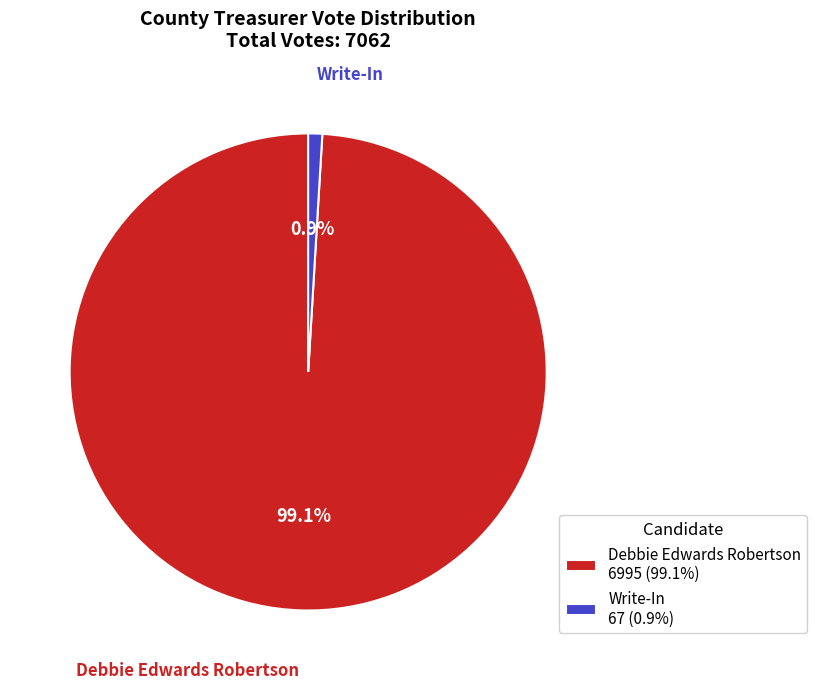

Do Write-In 67 (0.9%) and Debbie Edwards Robertson 6995 (99.1%) together represent more than half of the pie?

Yes